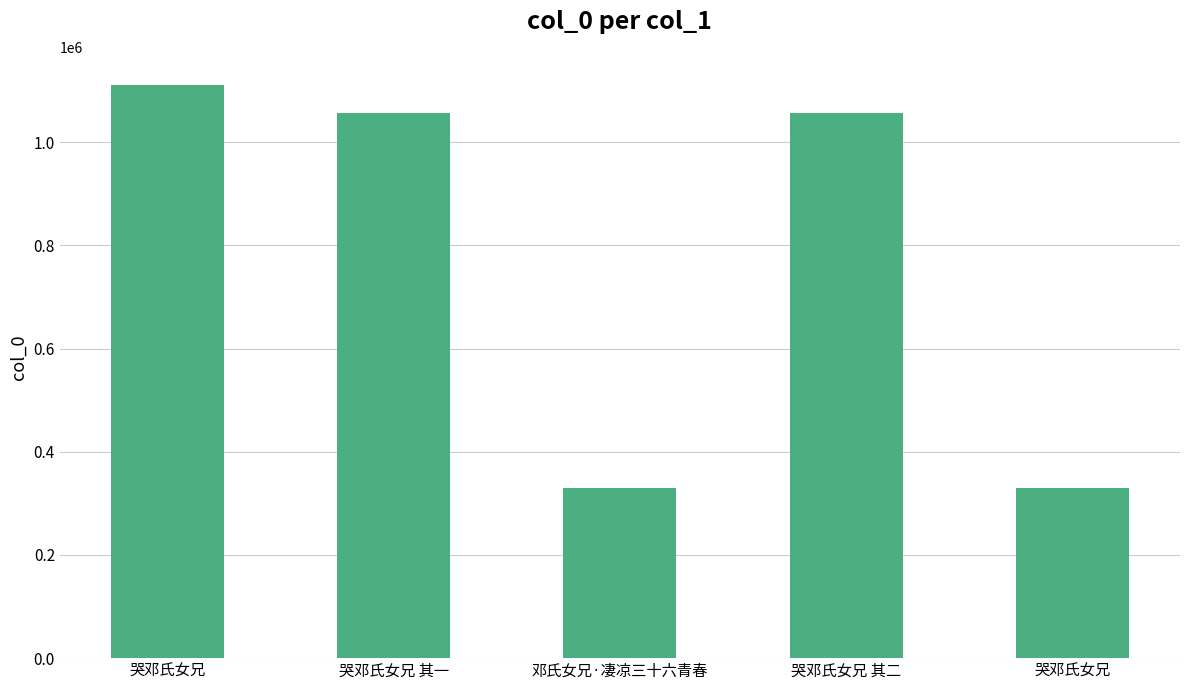

What is the smallest value displayed?

329318